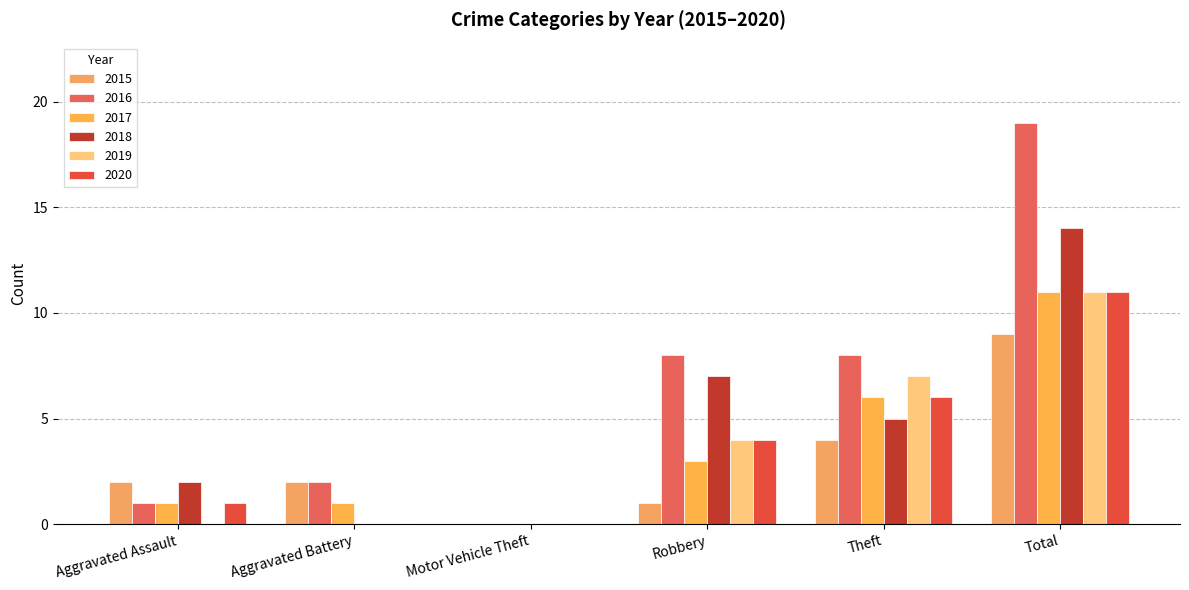

What is the highest value of the 2020 series?

11